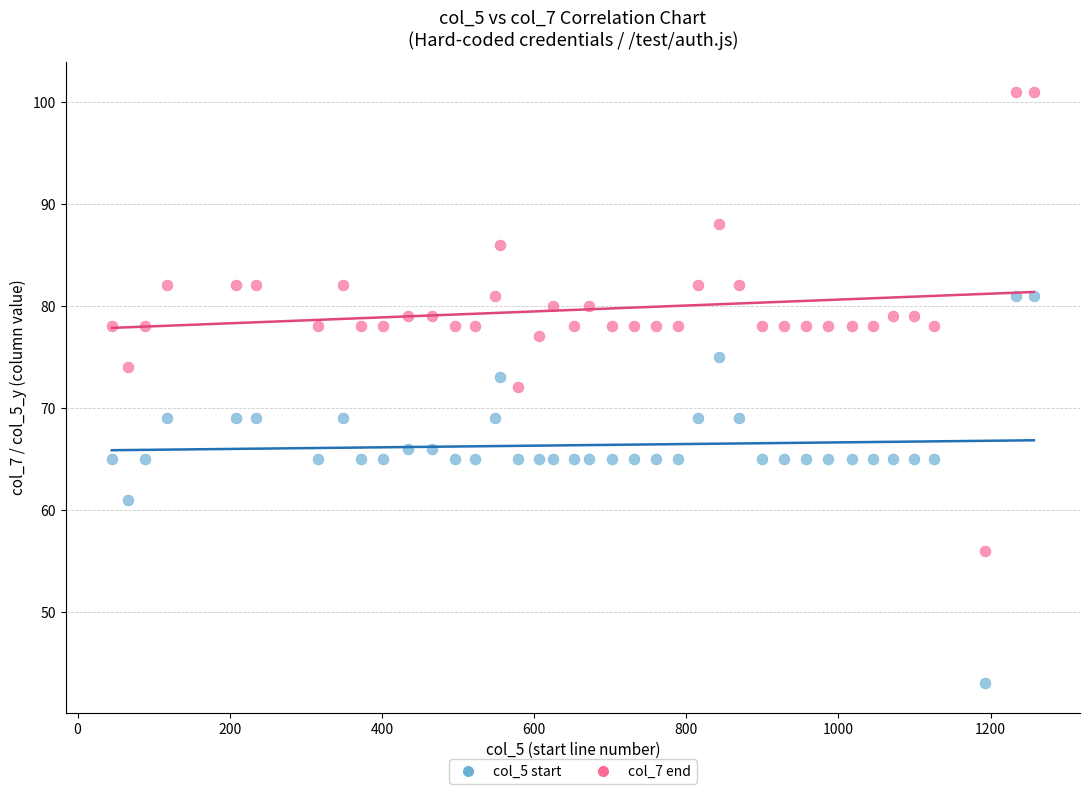

Across all data points, what is the range of Y values (max minus min)?

58